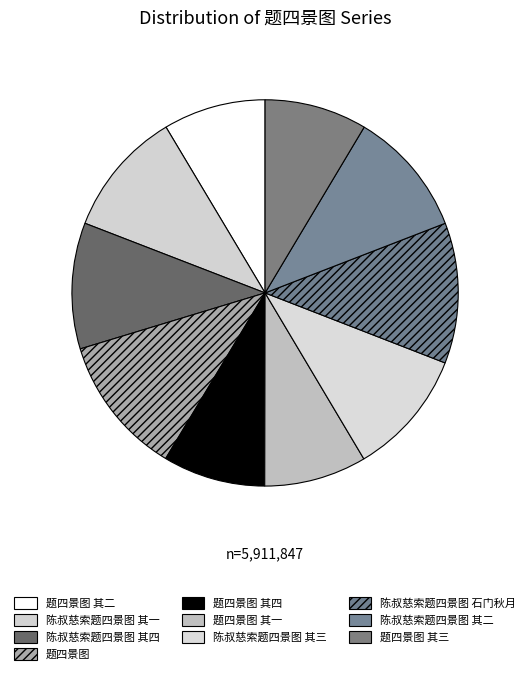

How many segments does this pie chart have?

10